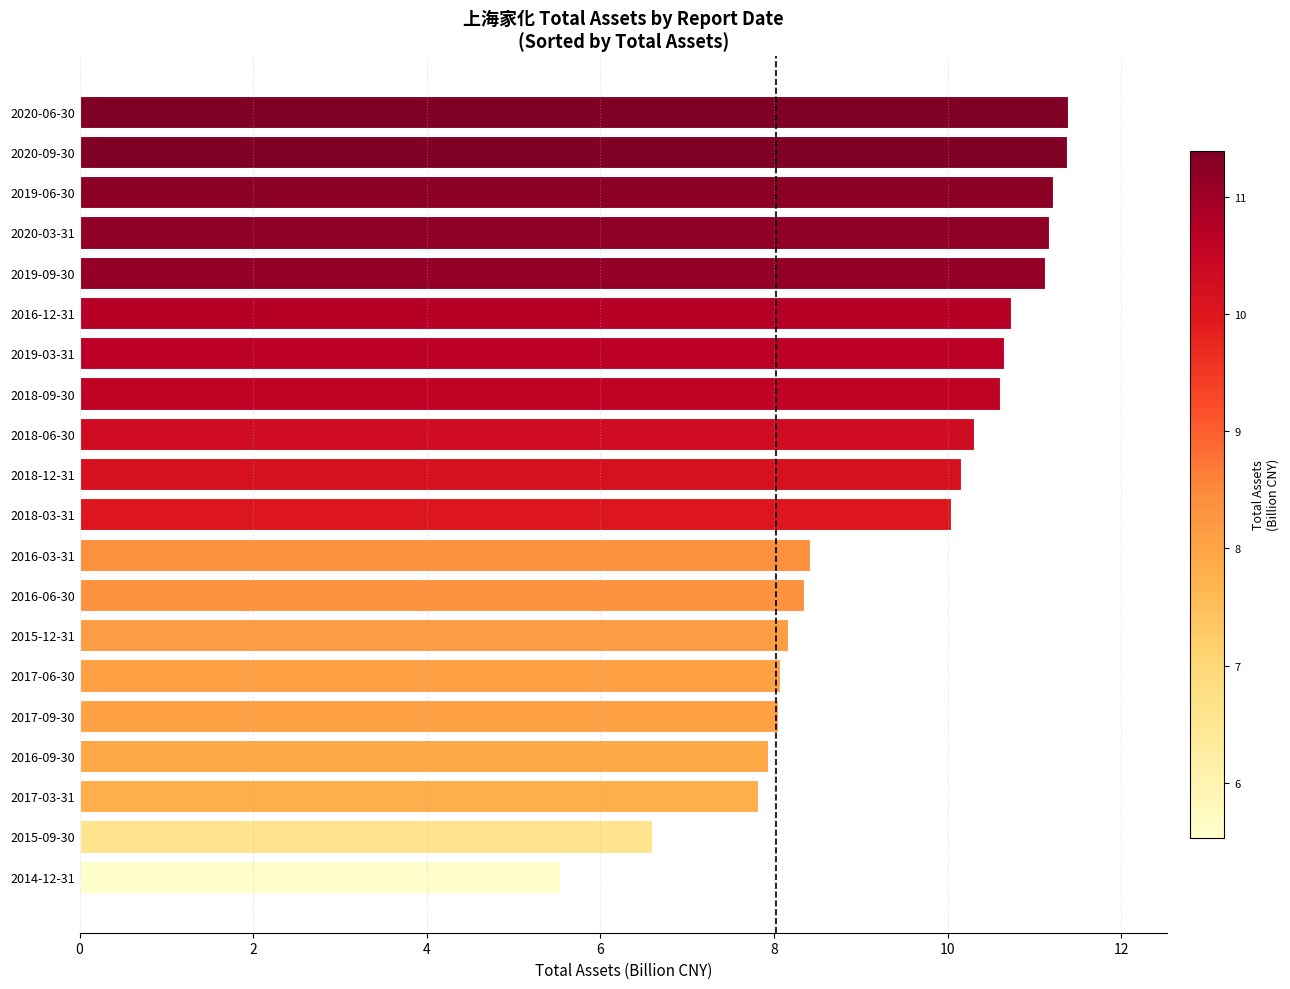

Is it true that the value at 2017-09-30 is 12.4?

False